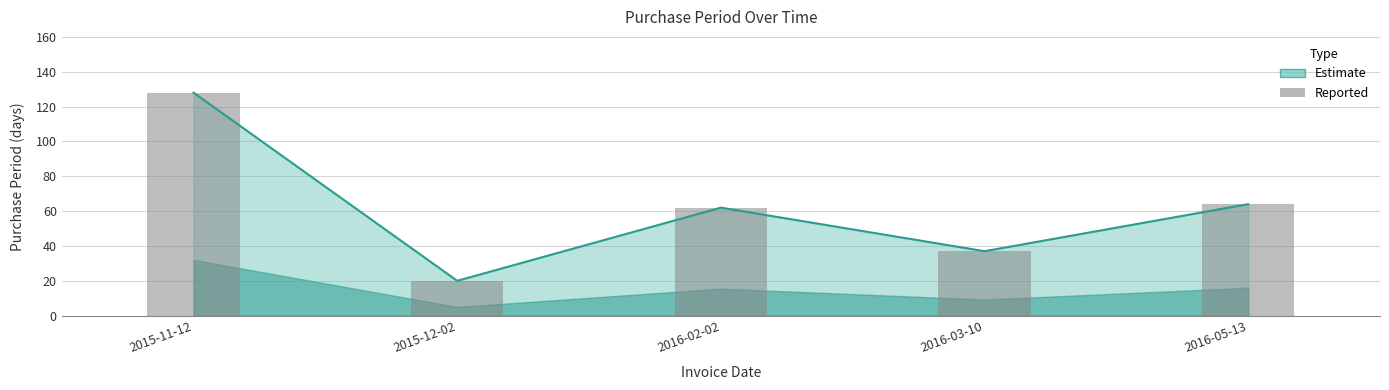

What is the label of the 1st bar from the left?

2015-11-12